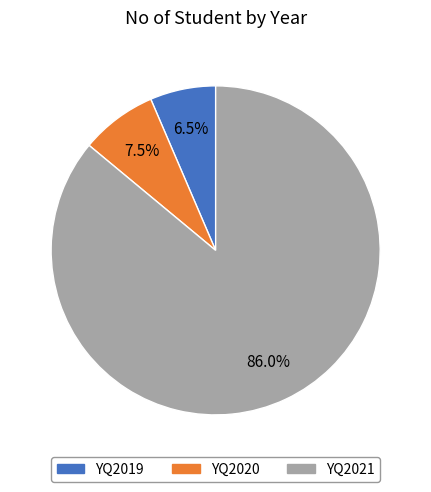

How many segments does this pie chart have?

3